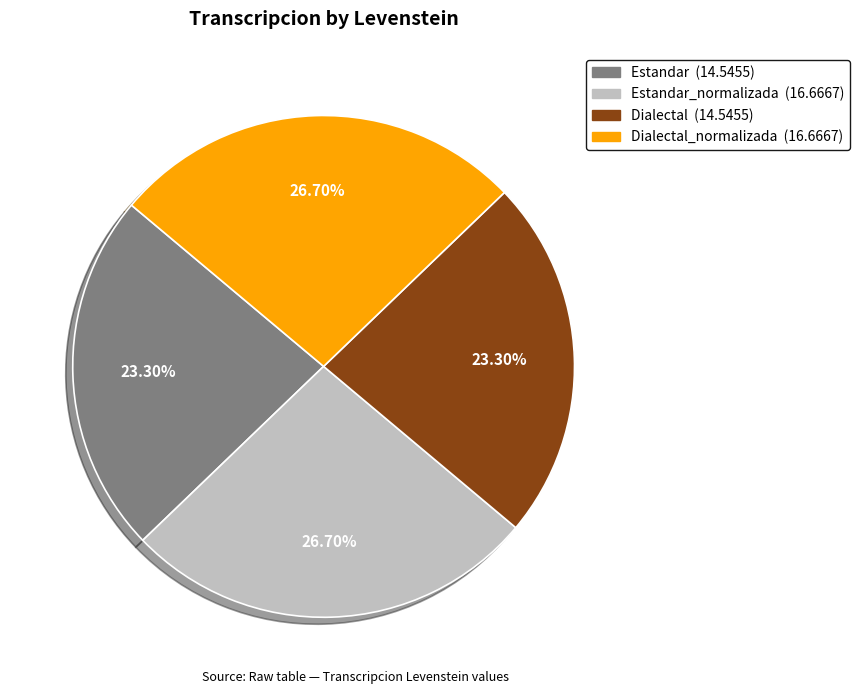

Is there a majority slice in this chart?

No